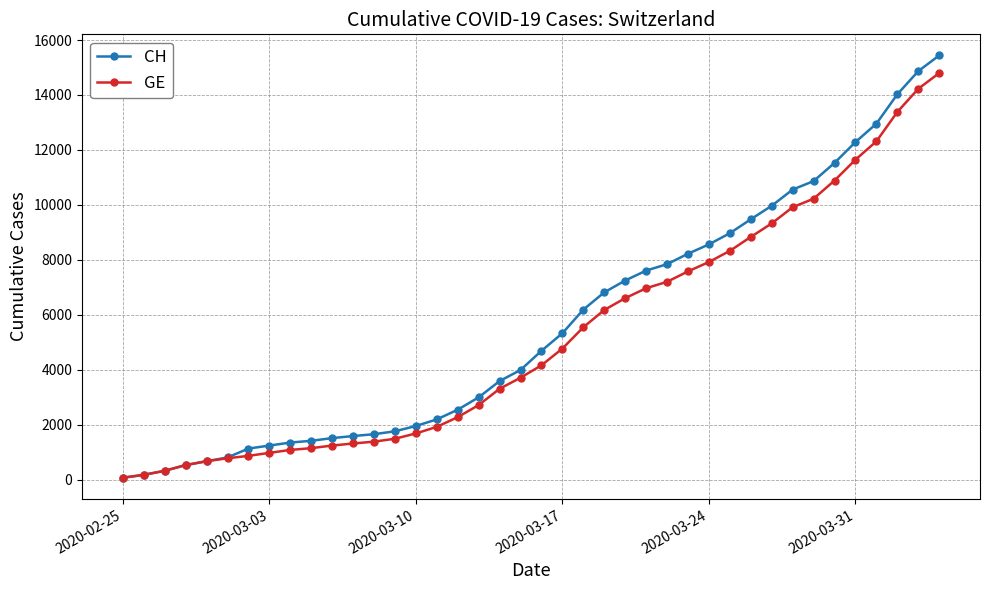

Rank the series by their average value, from lowest to highest.

GE, CH